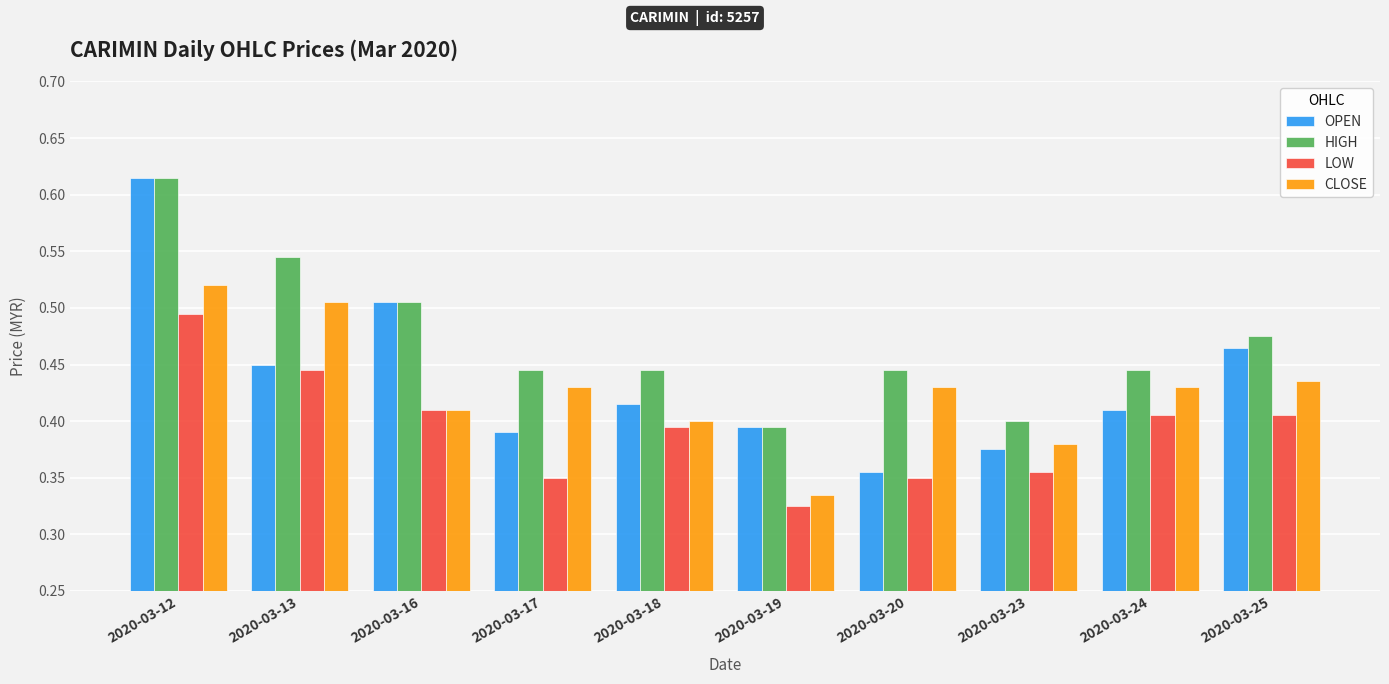

At which category does the chart reach its peak across all series?

2020-03-12